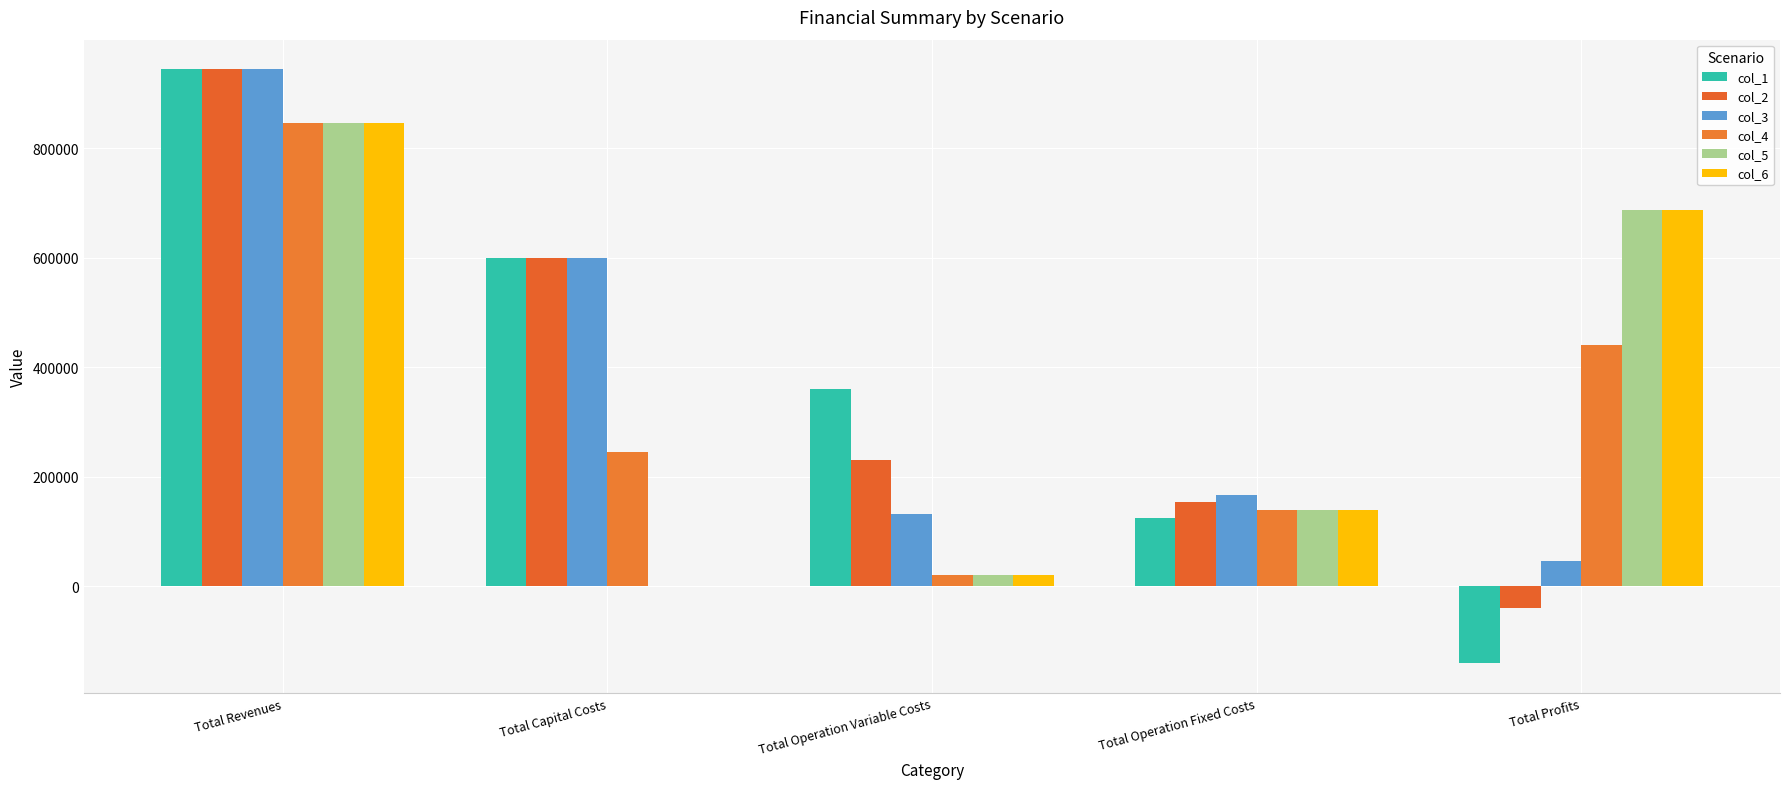

List the labels in order of col_3 value, smallest first.

Total Profits, Total Operation Variable Costs, Total Operation Fixed Costs, Total Capital Costs, Total Revenues